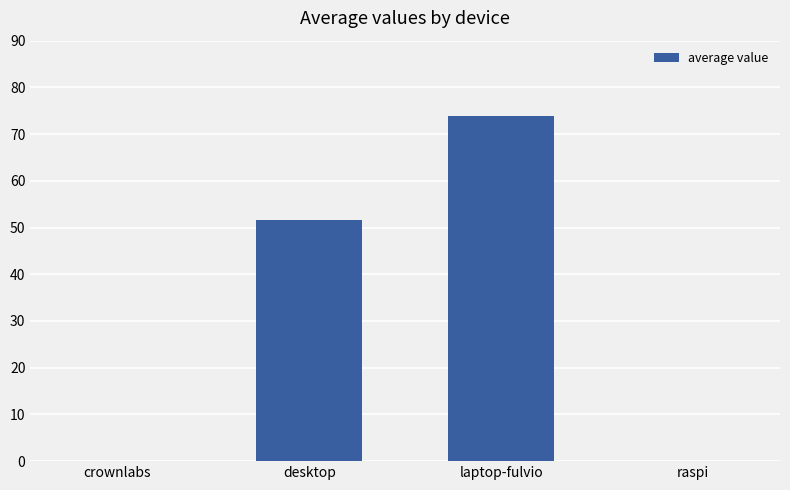

How many distinct data groups are displayed?

1